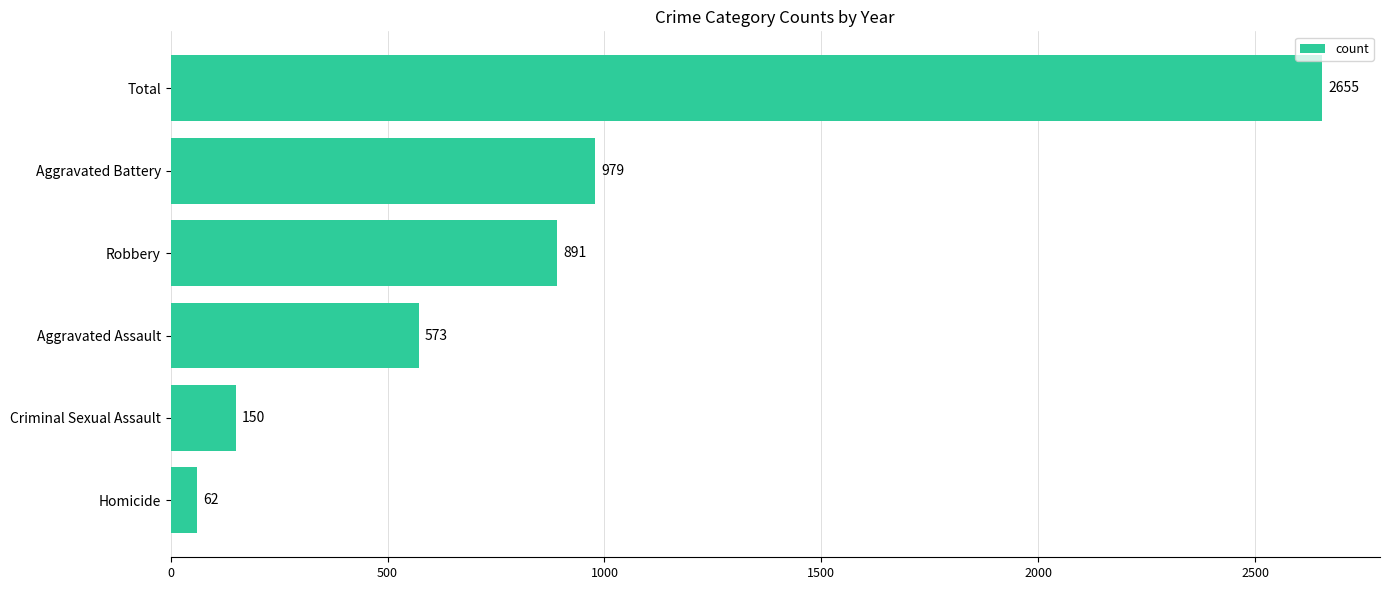

Rank the categories by value from highest to lowest.

Total, Aggravated Battery, Robbery, Aggravated Assault, Criminal Sexual Assault, Homicide